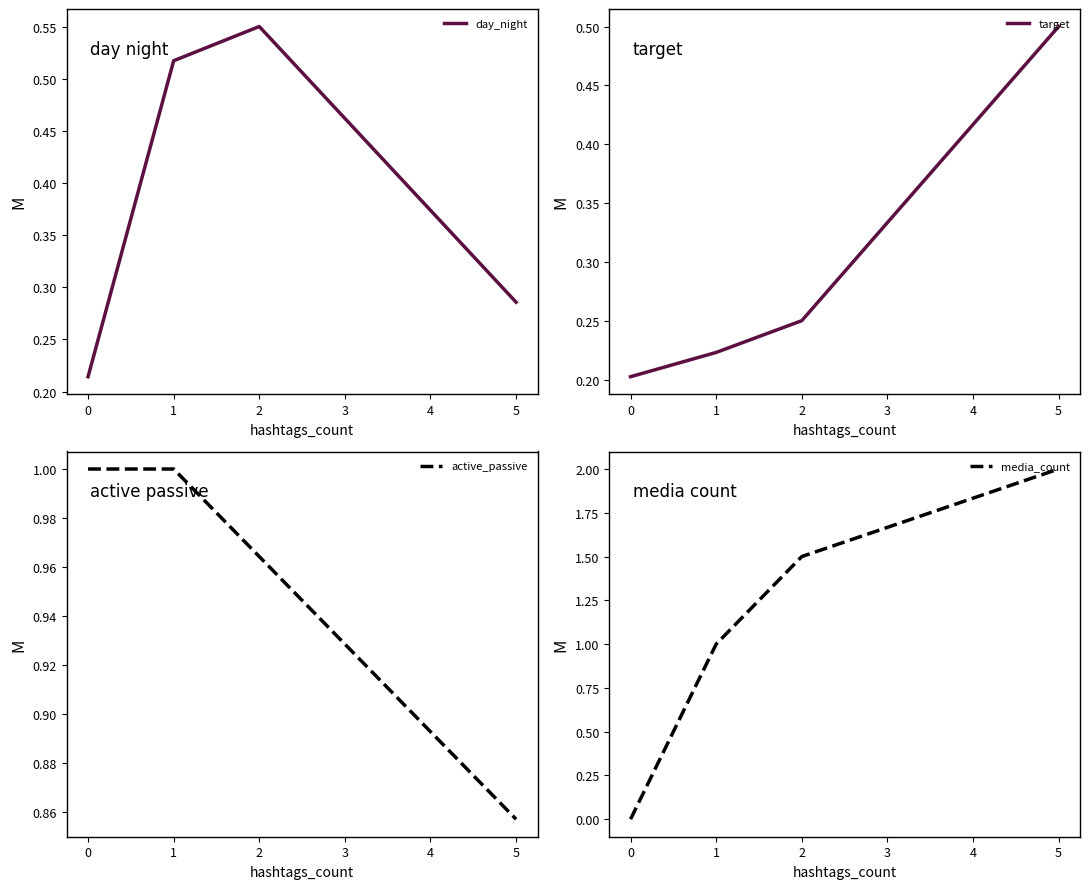

List the labels in order of day_night value, largest first.

2, 1, 5, 0